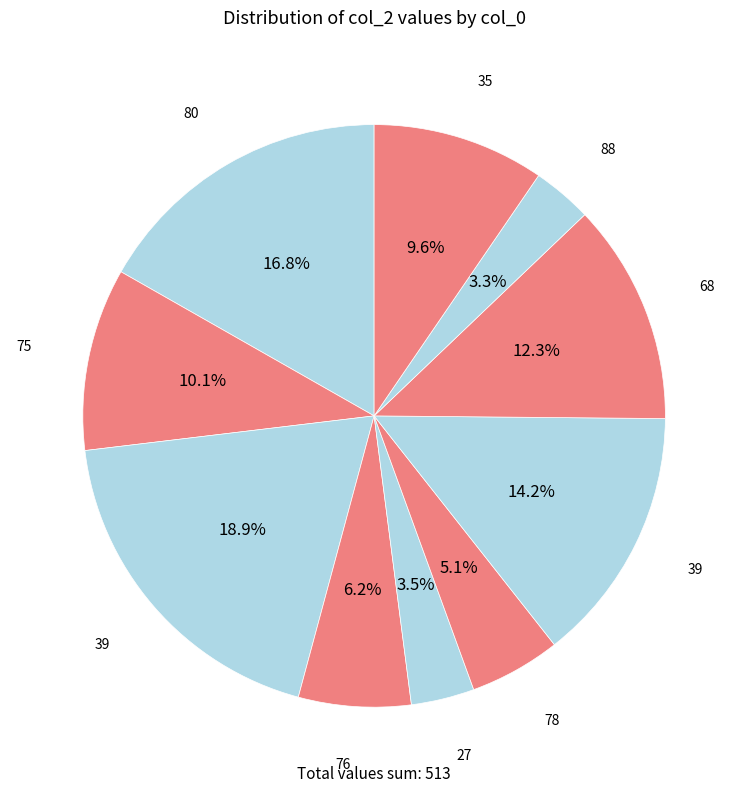

Count the number of slices in the pie.

10